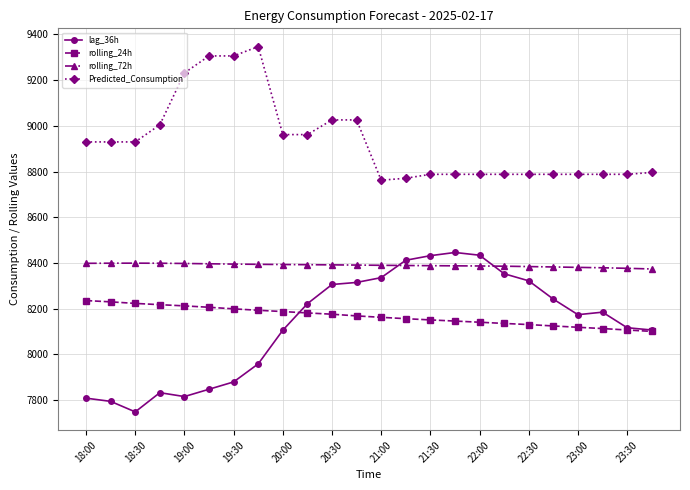

True or false: Predicted_Consumption and rolling_72h cross at least once.

False